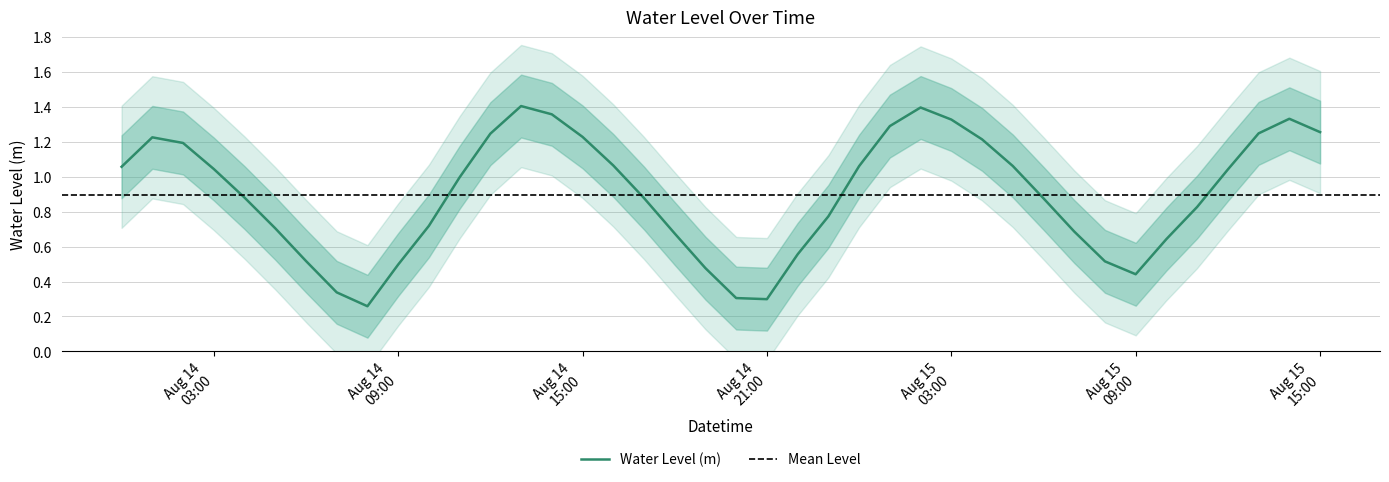

How many interior local peaks (higher than both neighbors) does the data have?

4